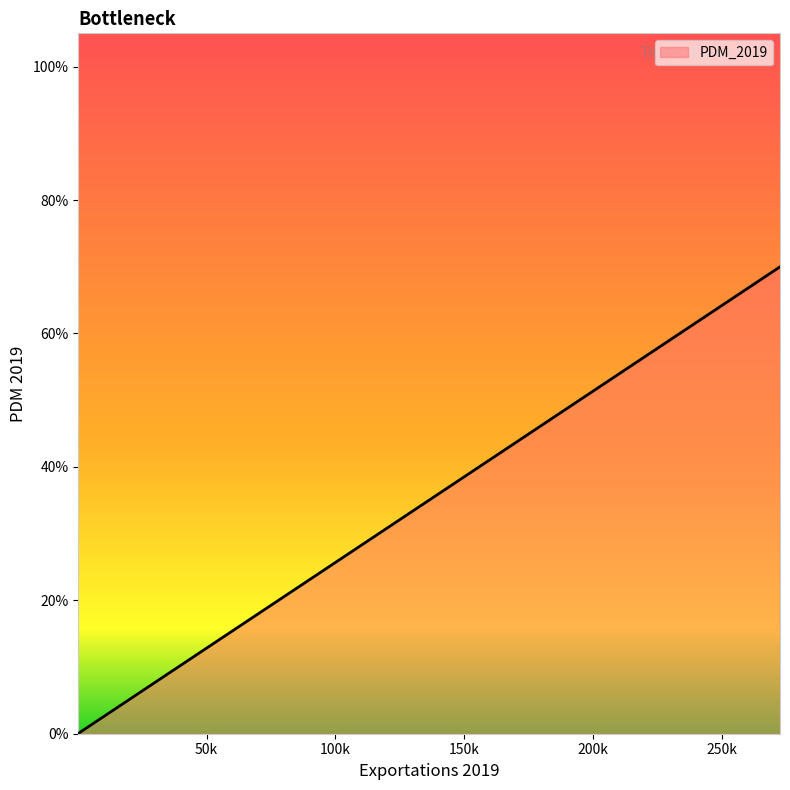

Is this an area chart (filled region under the line)?

No